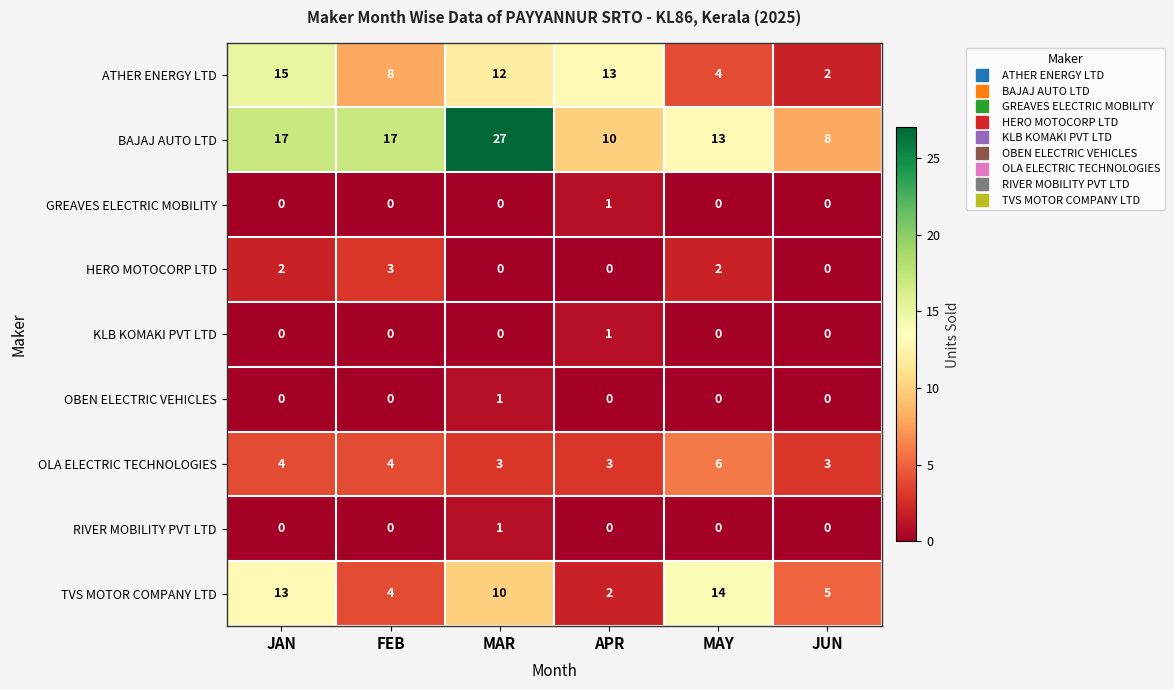

What is the difference between the maximum and minimum values in the BAJAJ AUTO LTD series?

19